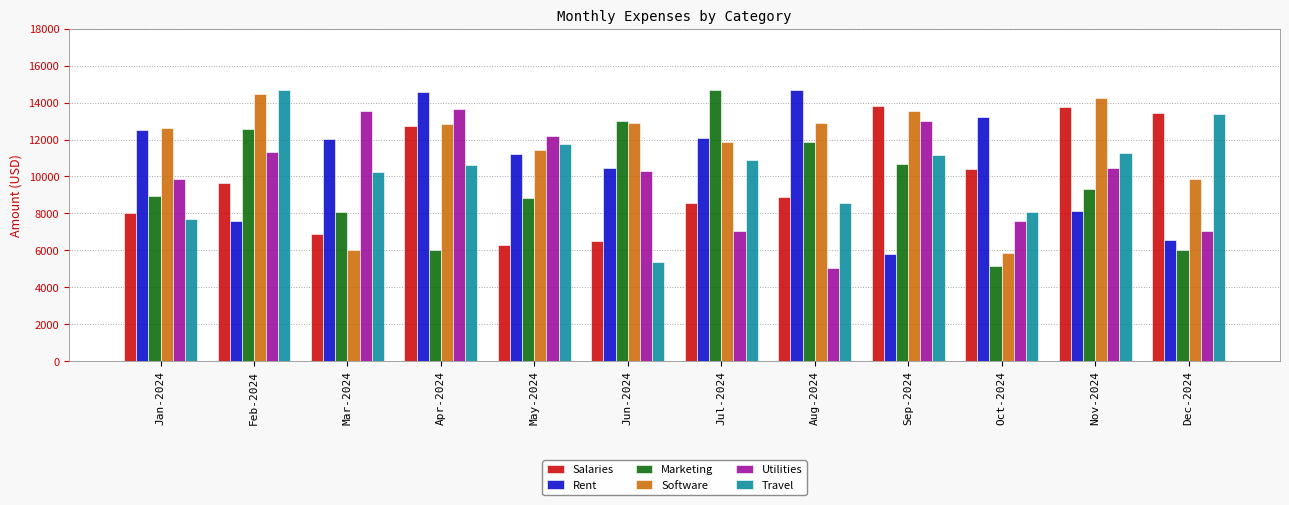

True or false: Utilities has a value of 13006 at Sep-2024.

True